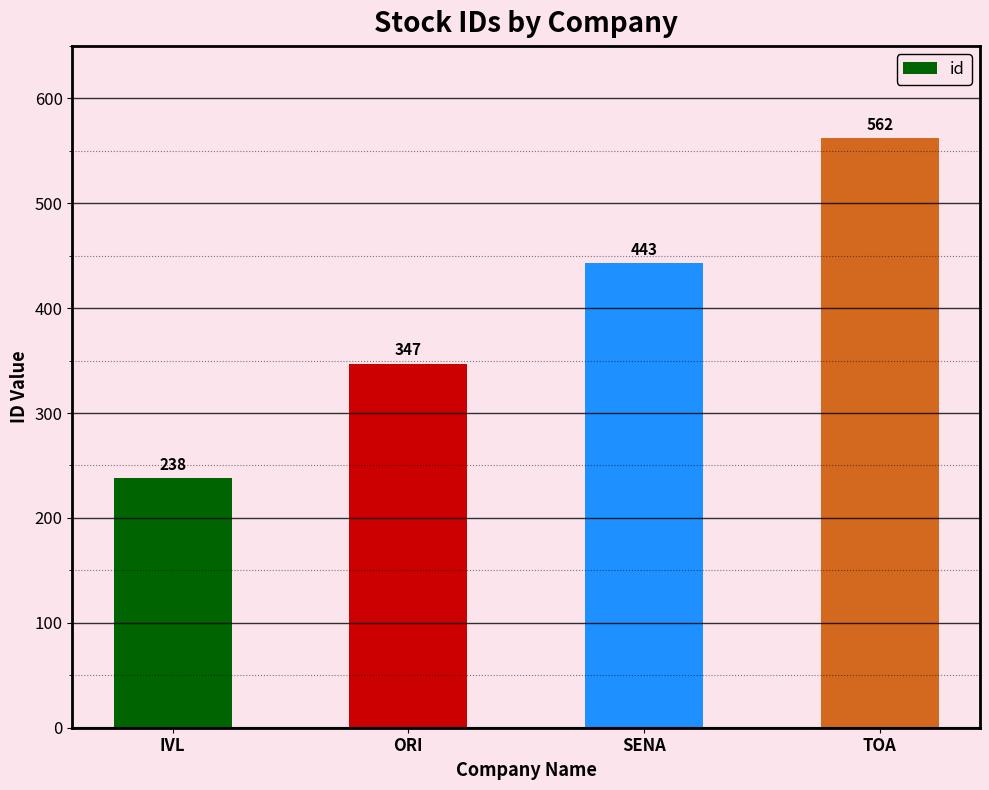

What is the change in value from SENA to TOA?

+119